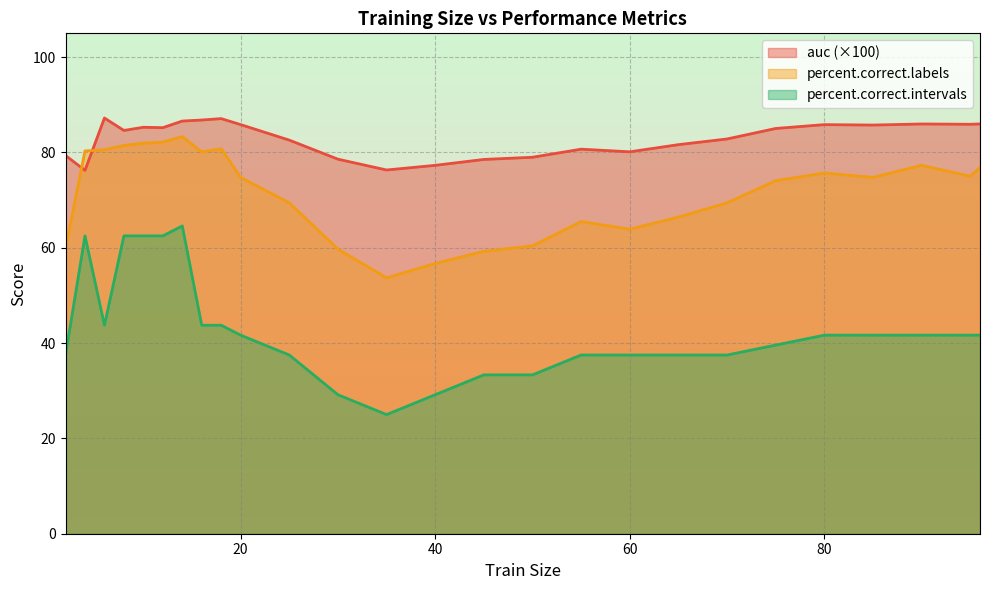

What is the average value of the percent.correct.labels series?

71.7